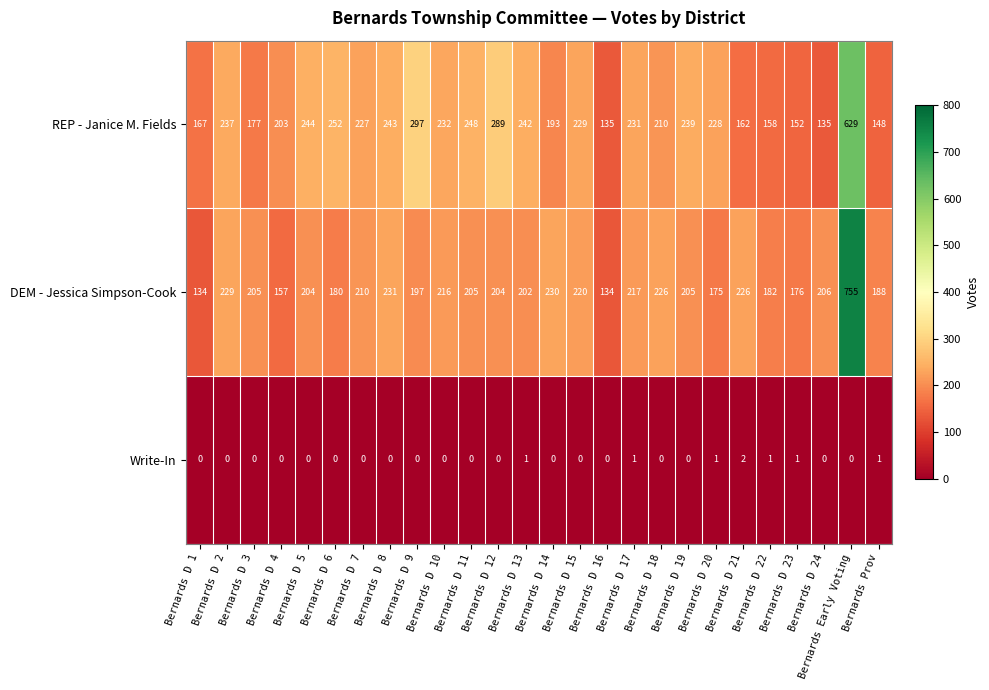

What is the maximum value for REP - Janice M. Fields?

629